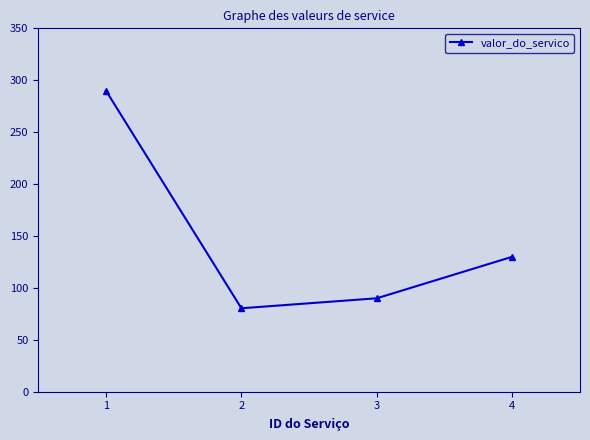

What is the sum of the values at 1 and 2?

370.4